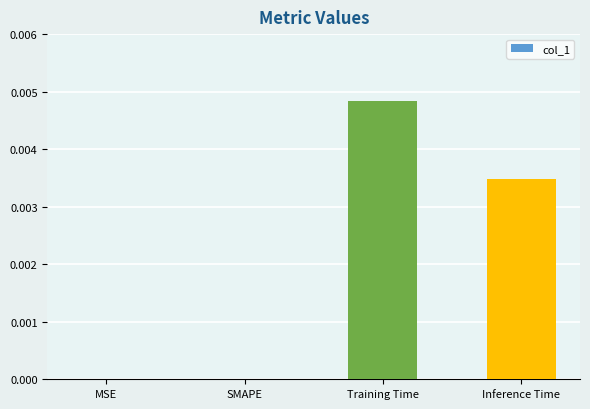

Which has a higher value, MSE or Training Time?

Training Time